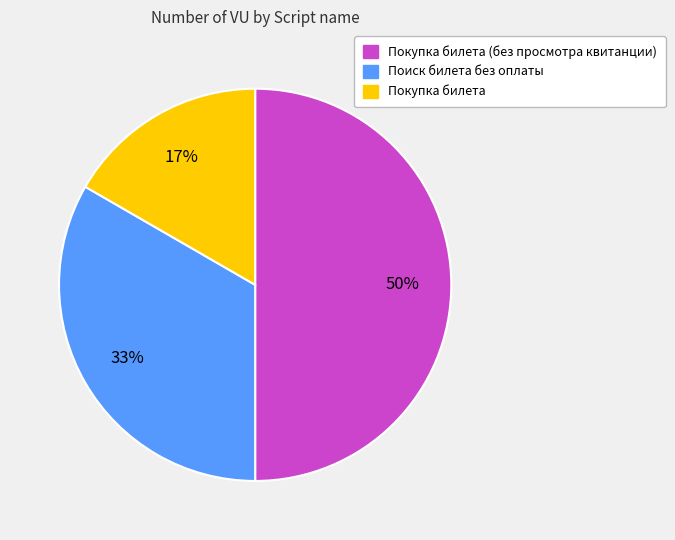

To the nearest percent, what is the difference between the largest and smallest slice percentages?

33%